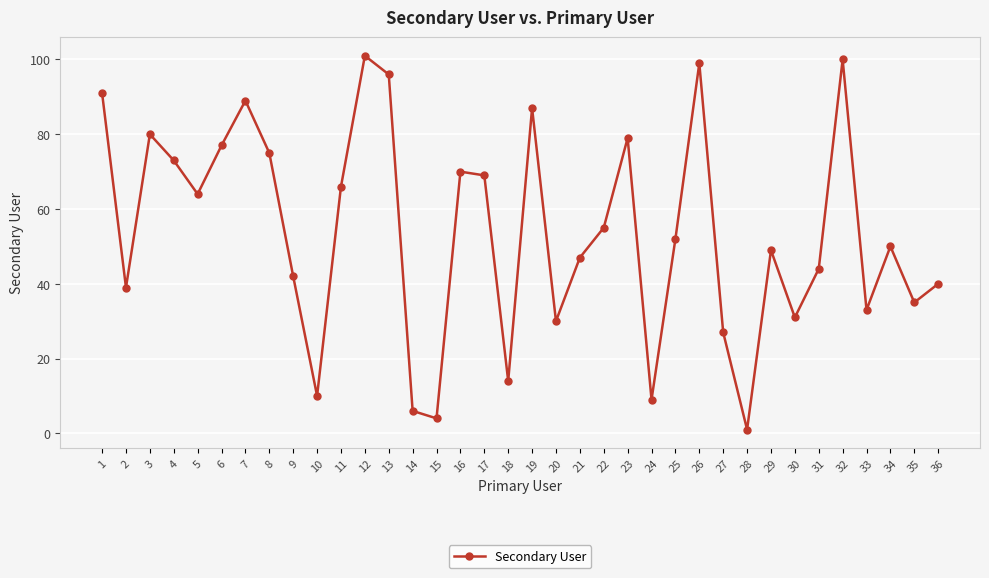

Reading left to right, transcribe all the data shown in this chart.

91	39	80	73	64	77	89	75	42	10	66	101	96	6	4	70	69	14	87	30	47	55	79	9	52	99	27	1	49	31	44	100	33	50	35	40